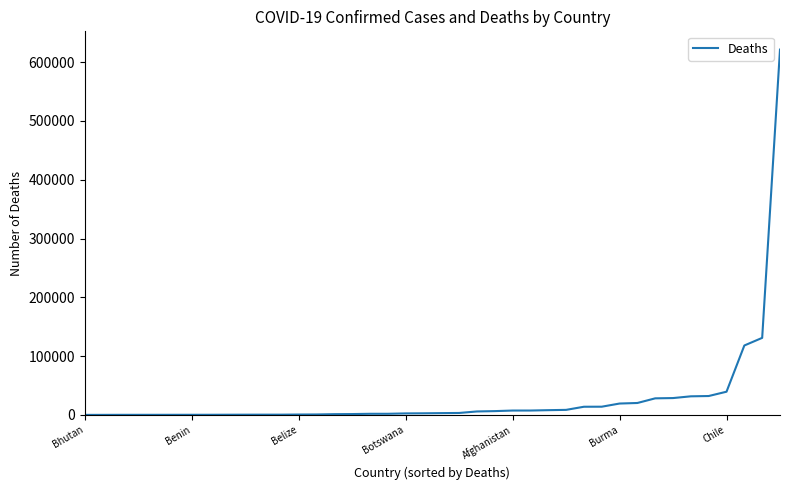

Is this an area chart (filled region under the line)?

No